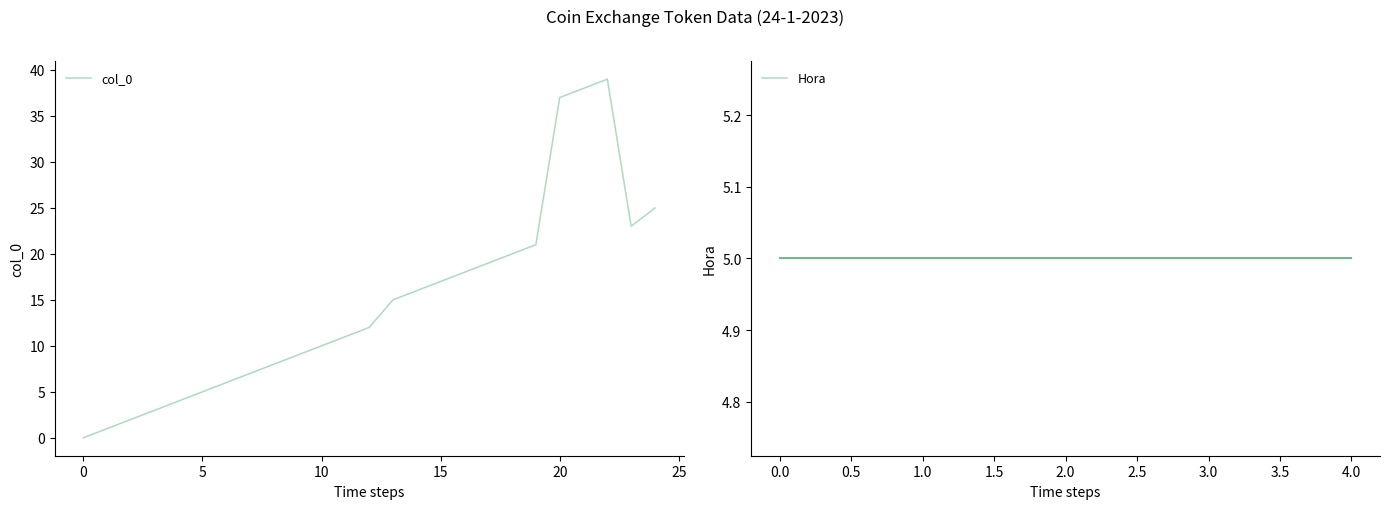

Is it true that col_0 equals 6 at 6?

True